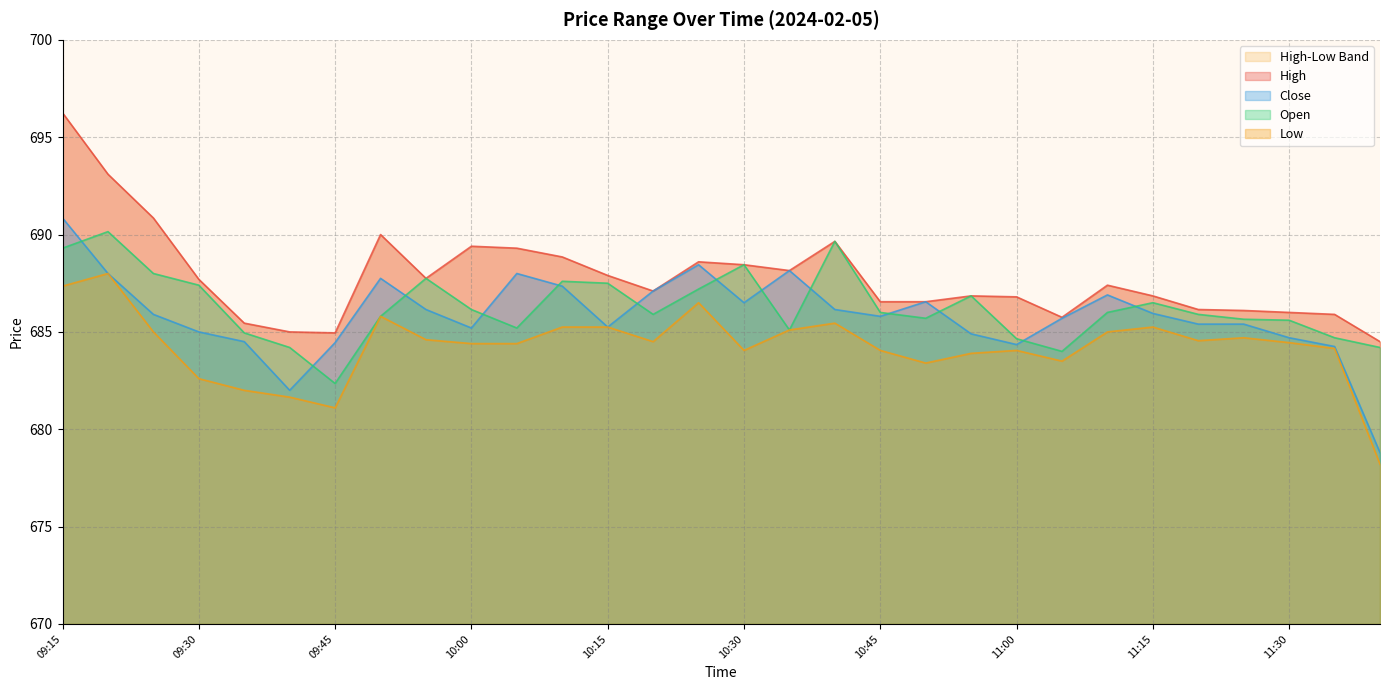

True or false: Open has a value of 687.5 at 10:15.

True